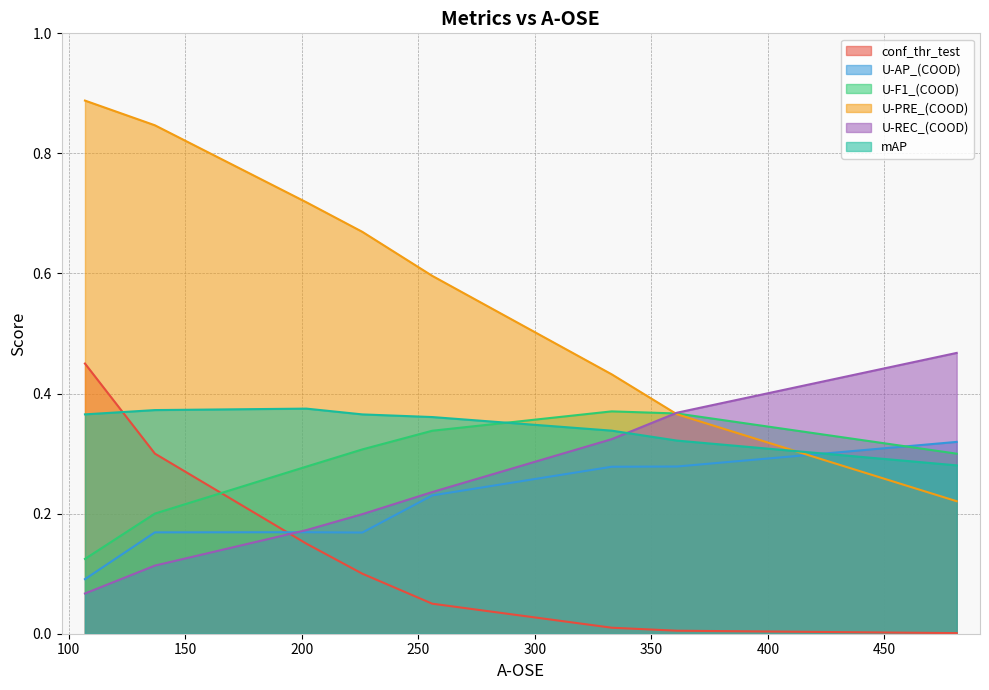

At which category does the chart reach its peak across all series?

107